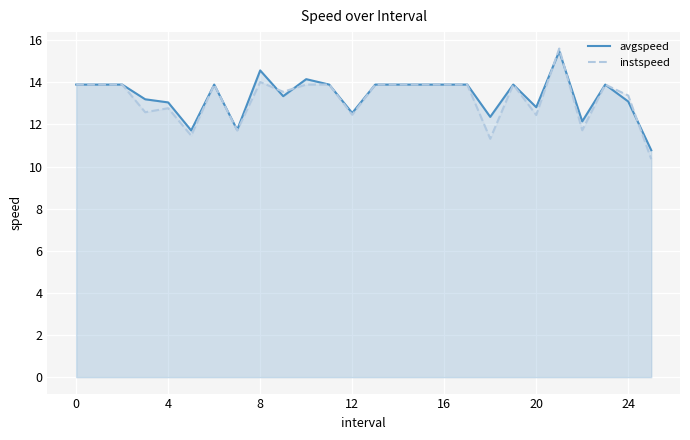

Reading left to right, extract all data points from this chart.

avgspeed: 13.9	13.9	13.9	13.2	13.0	11.7	13.9	11.7	14.6	13.3	14.1	13.9	12.5	13.9	13.9	13.9	13.9	13.9	12.4	13.9	12.8	15.5	12.1	13.9	13.1	10.8
instspeed: 13.9	13.9	13.9	12.6	12.8	11.5	13.9	11.7	14.0	13.5	13.9	13.9	12.5	13.9	13.9	13.9	13.9	13.9	11.3	13.9	12.4	15.6	11.7	13.9	13.4	10.3